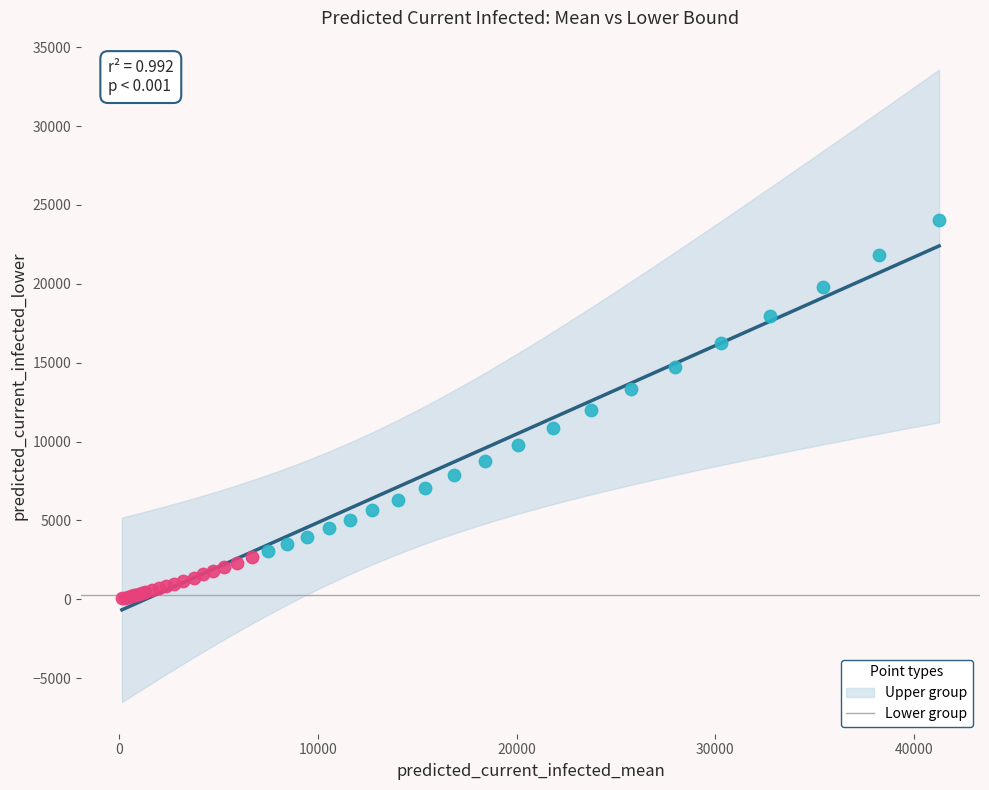

Which series contains the lowest Y value?

Lower group